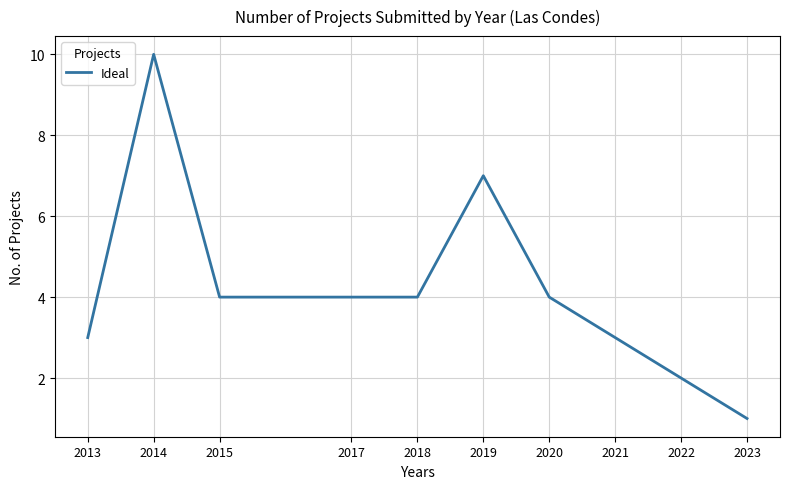

Reading right to left, list all the values displayed in this chart.

1	2	3	4	7	4	4	4	10	3